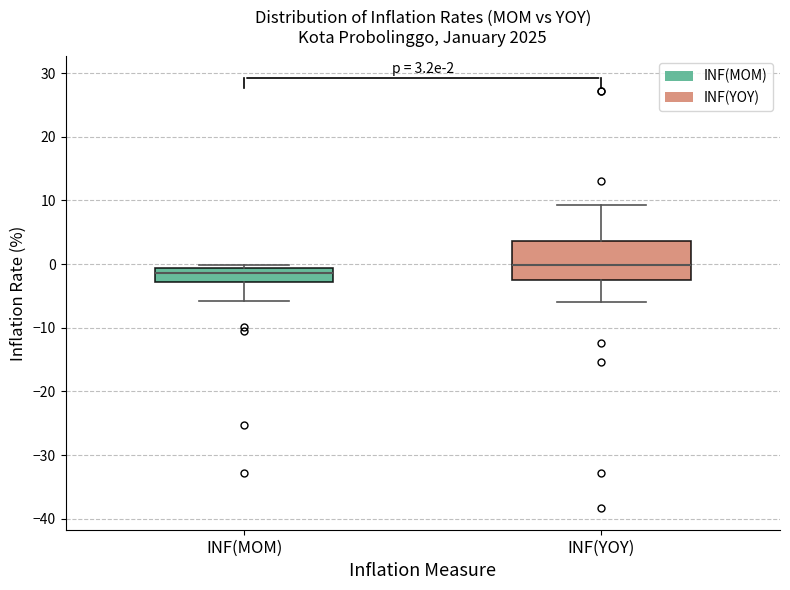

Which box is the tallest, from its lower edge to its upper edge?

INF(YOY)